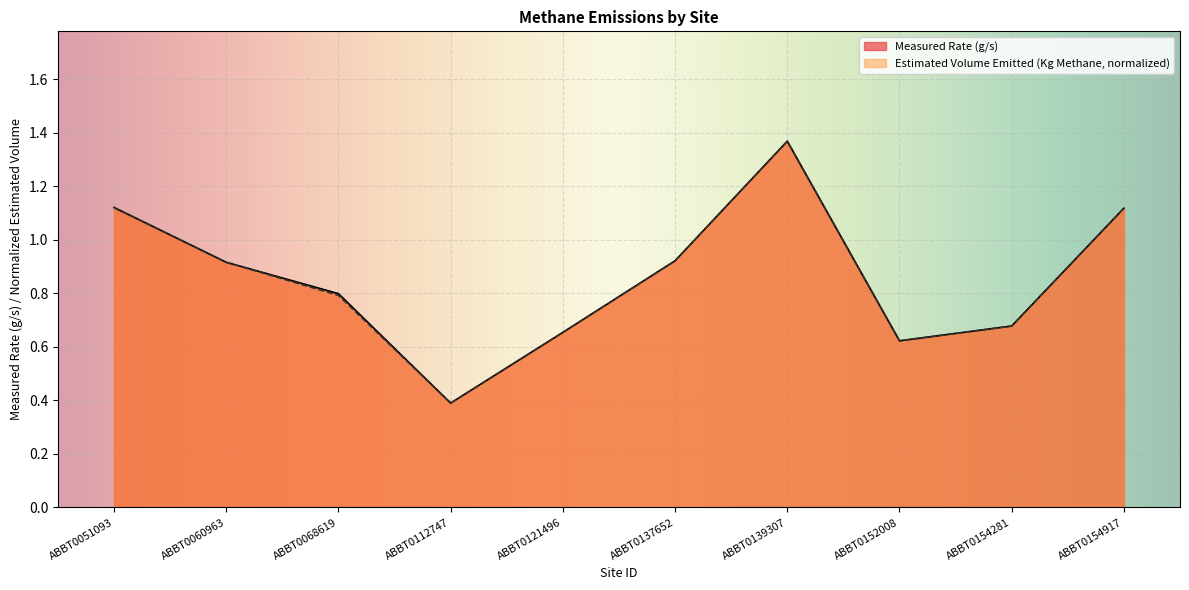

What is the greatest value displayed?

1.4